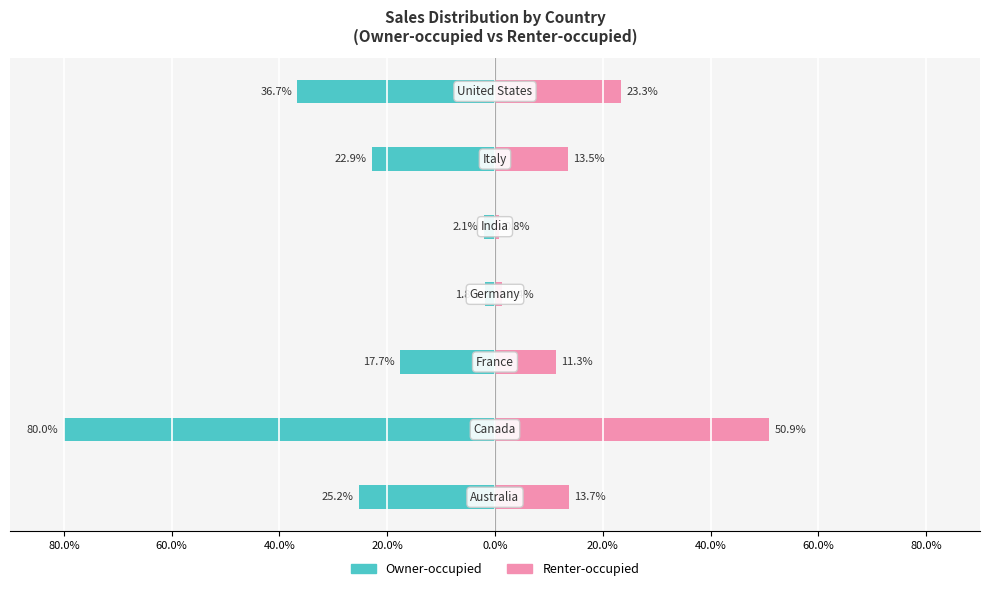

How many bars are there in total?

14